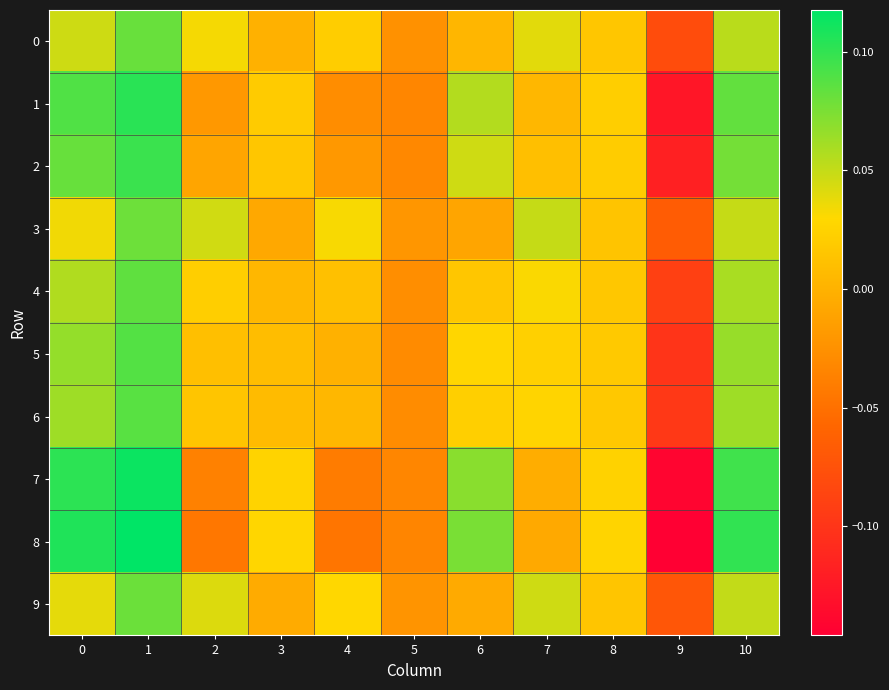

Which has a higher value, 4 or 6?

4